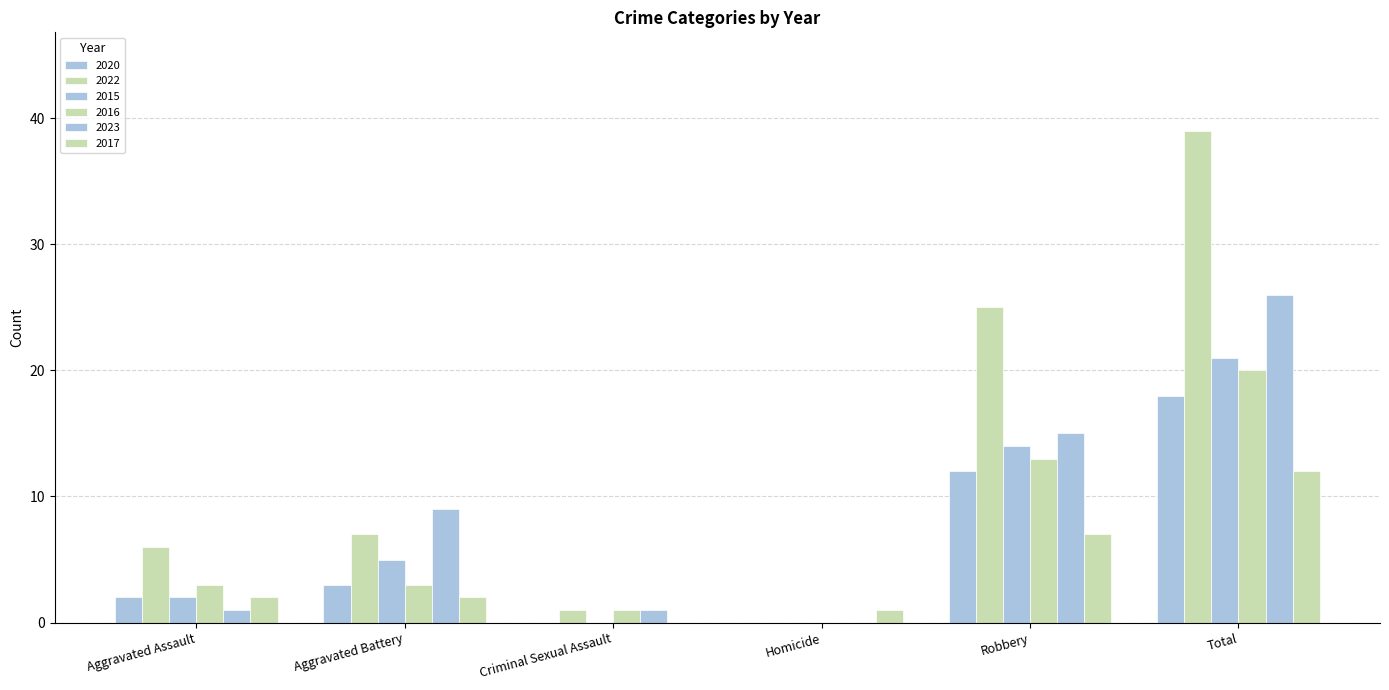

At Aggravated Battery, list the series in order from smallest to largest.

2017, 2020, 2016, 2015, 2022, 2023